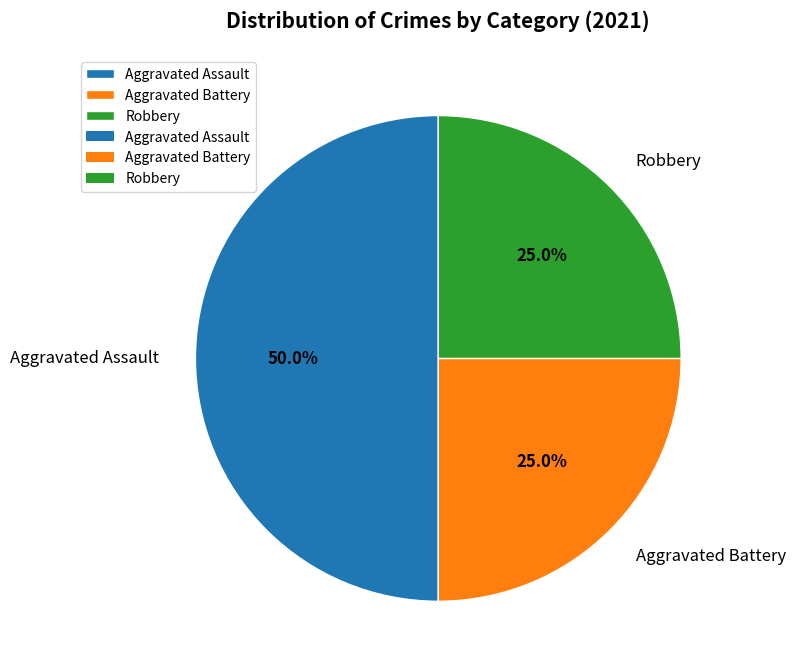

To the nearest percent, what percentage of the pie is Aggravated Assault?

50%